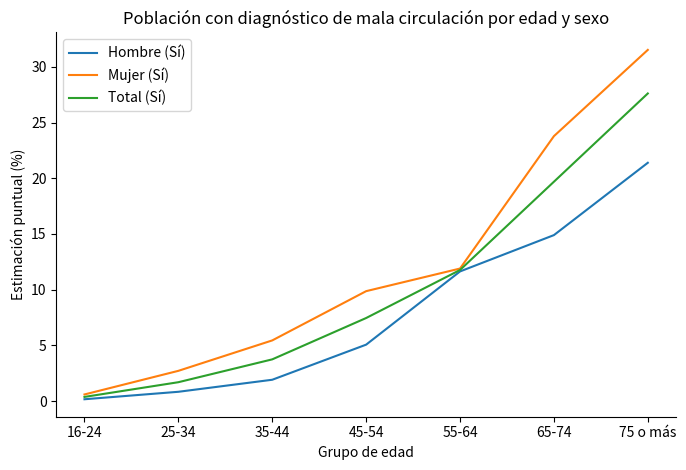

The value of Mujer (Sí) at 65-74 is 35.1. True or false?

False